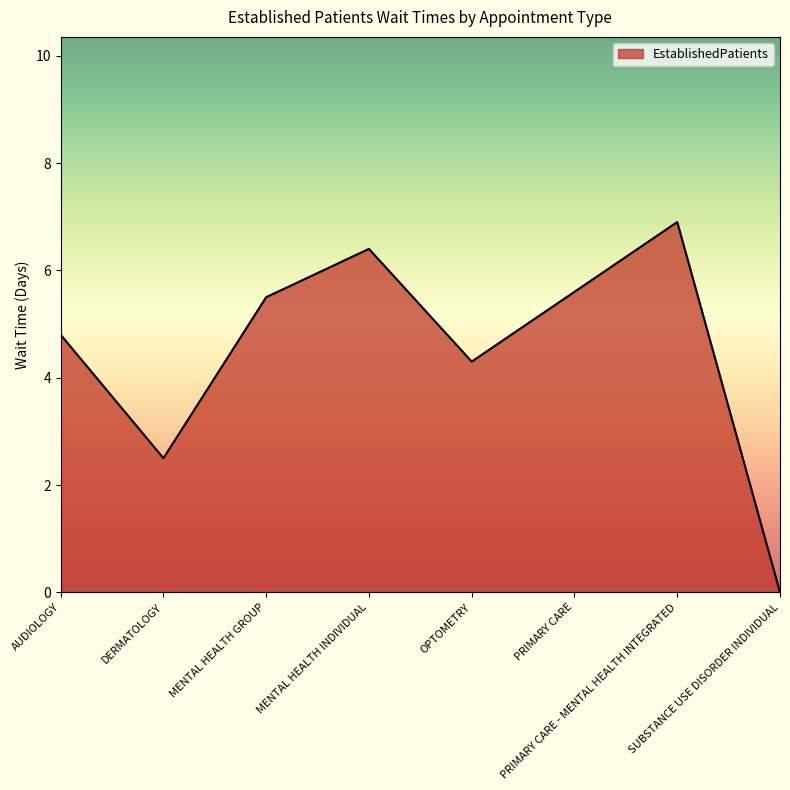

The value at MENTAL HEALTH GROUP is 1.5. True or false?

False